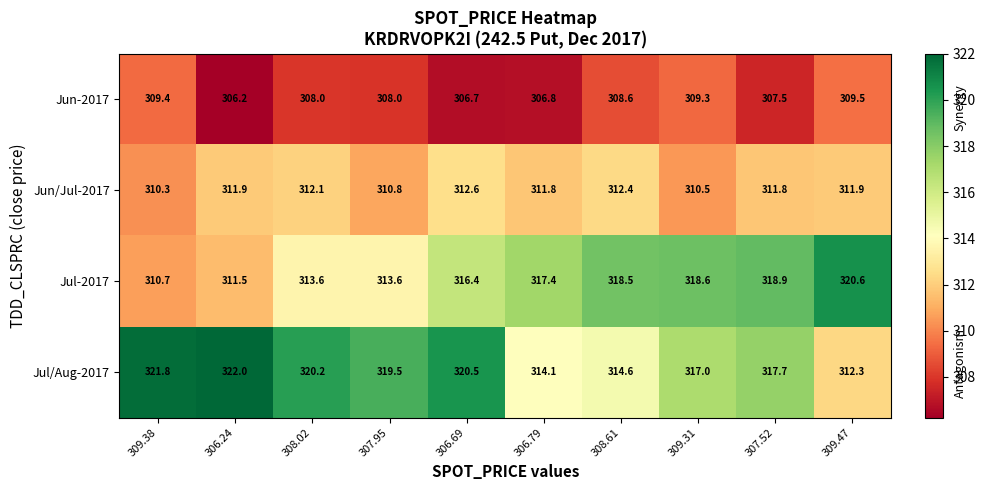

At which category does the chart reach its minimum across all series?

306.24